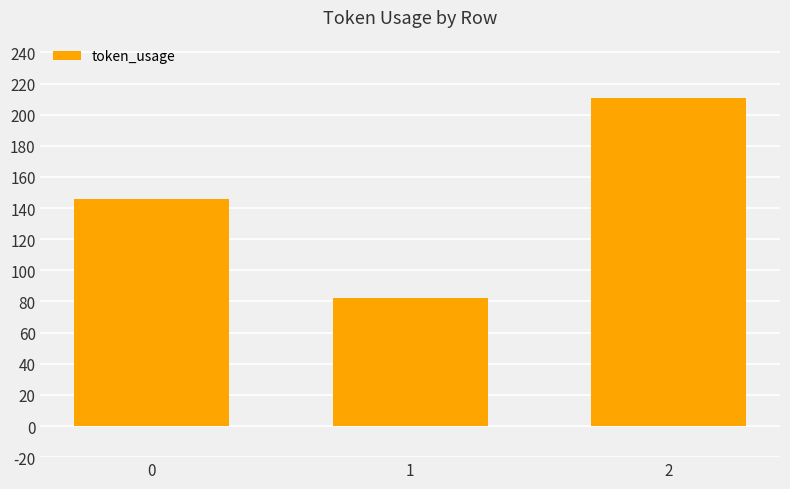

Does the chart contain stacked bars?

No